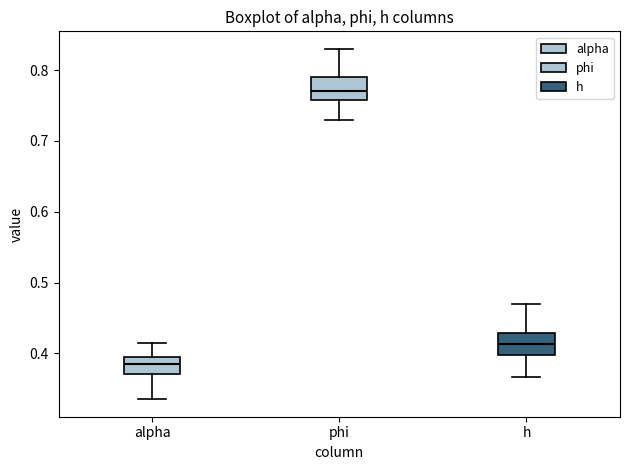

Where is the upper edge of the box for alpha on the y-axis? The values are not printed on the chart, so give them approximately, as read against the axis.

0.39